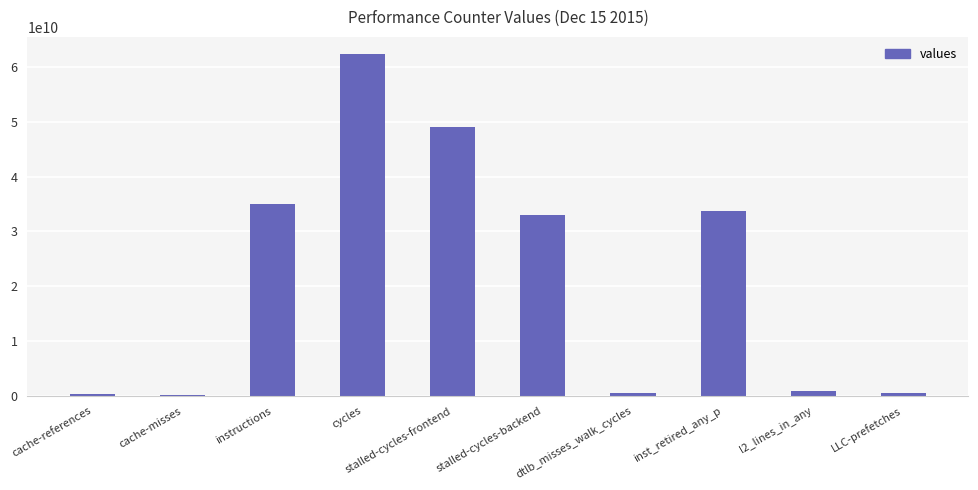

What is the change in value from instructions to cycles?

+27379153734